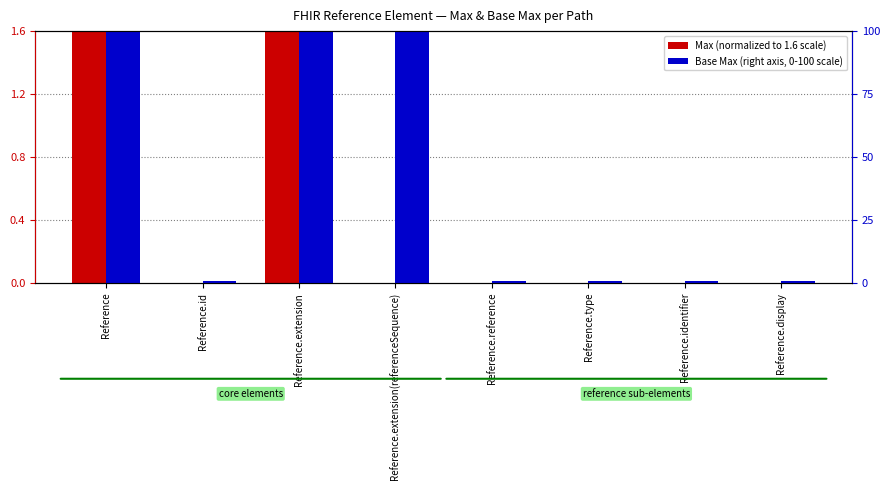

How many bars are there in total?

16